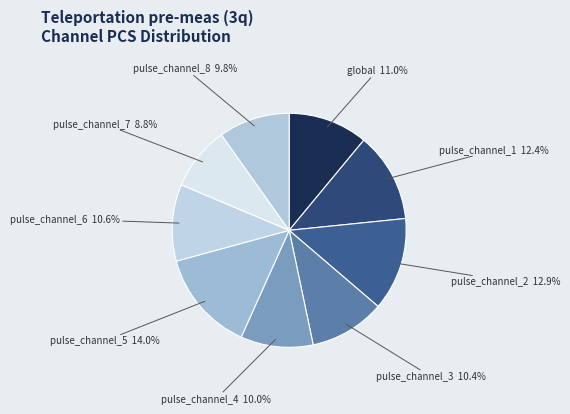

What percentage is the pulse_channel_2 slice, to the nearest percent?

13%